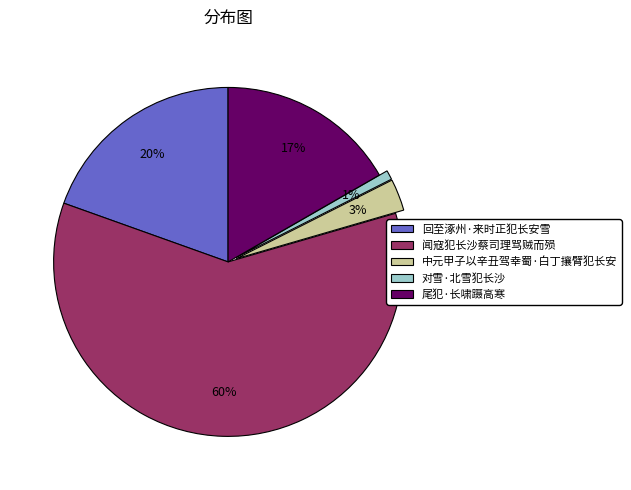

True or false: 对雪·北雪犯长沙 accounts for 1% of the total.

True